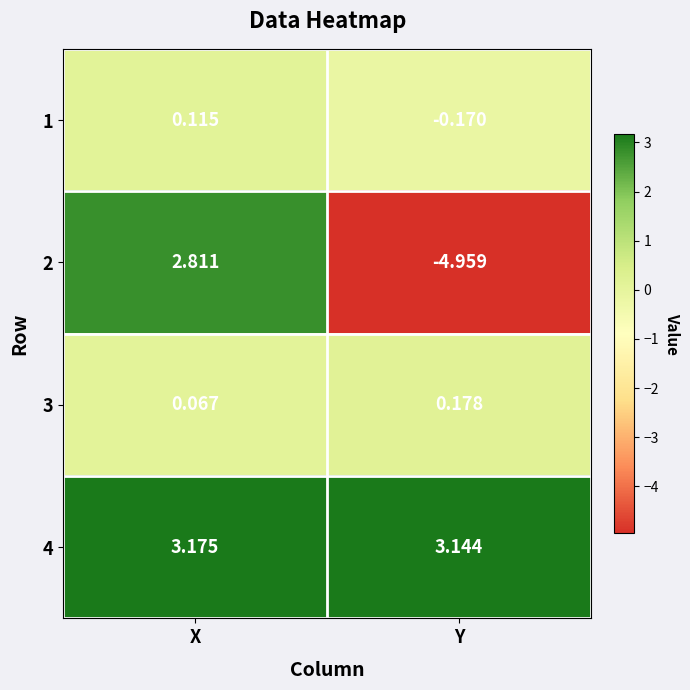

How many positive values does the 1 series have?

1